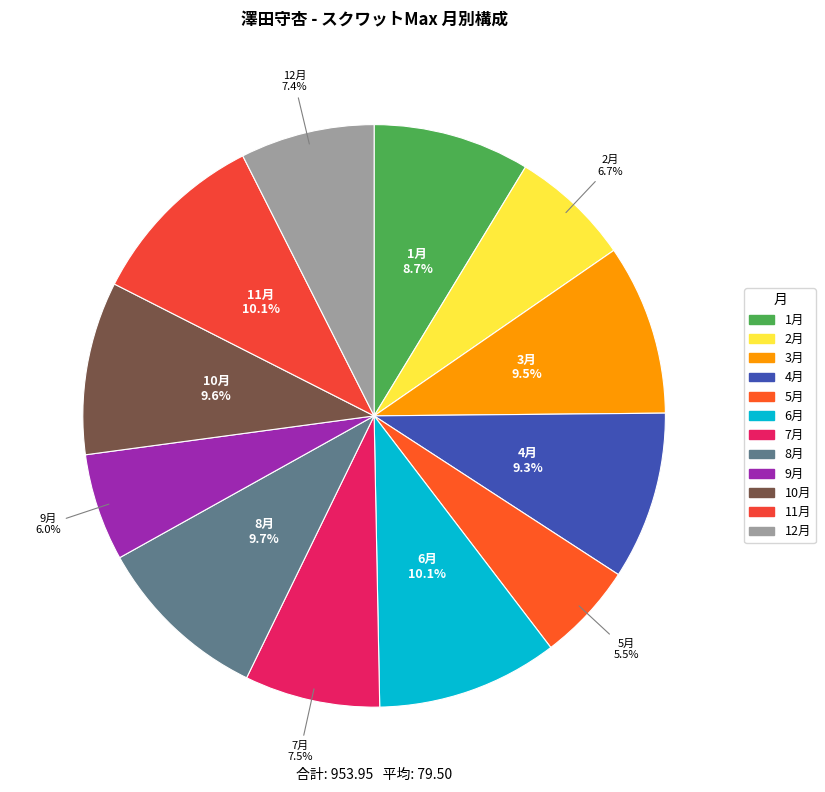

Is there any slice that represents more than half of the pie?

No